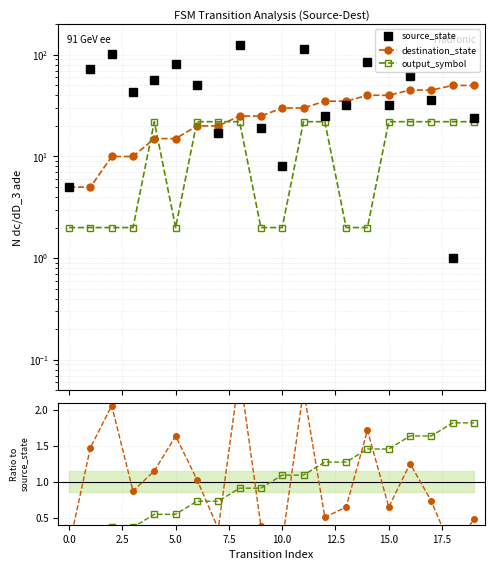

How many values in the output_symbol series are below 1?

10